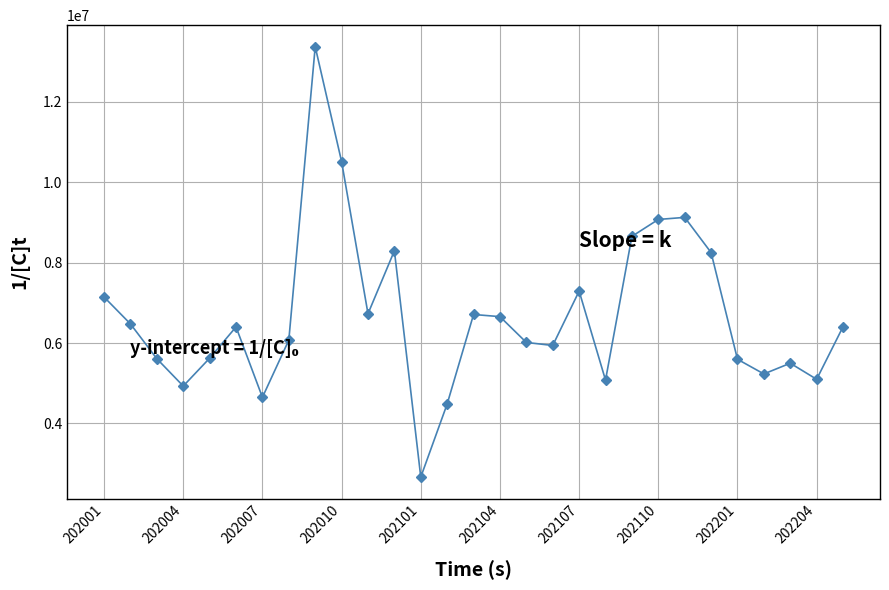

What is the minimum value shown in the chart?

2664893